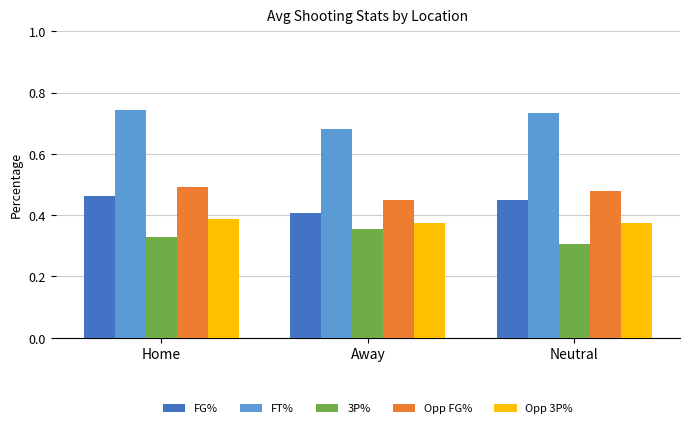

List the series in order of their peak value, highest first.

FT%, Opp FG%, FG%, Opp 3P%, 3P%